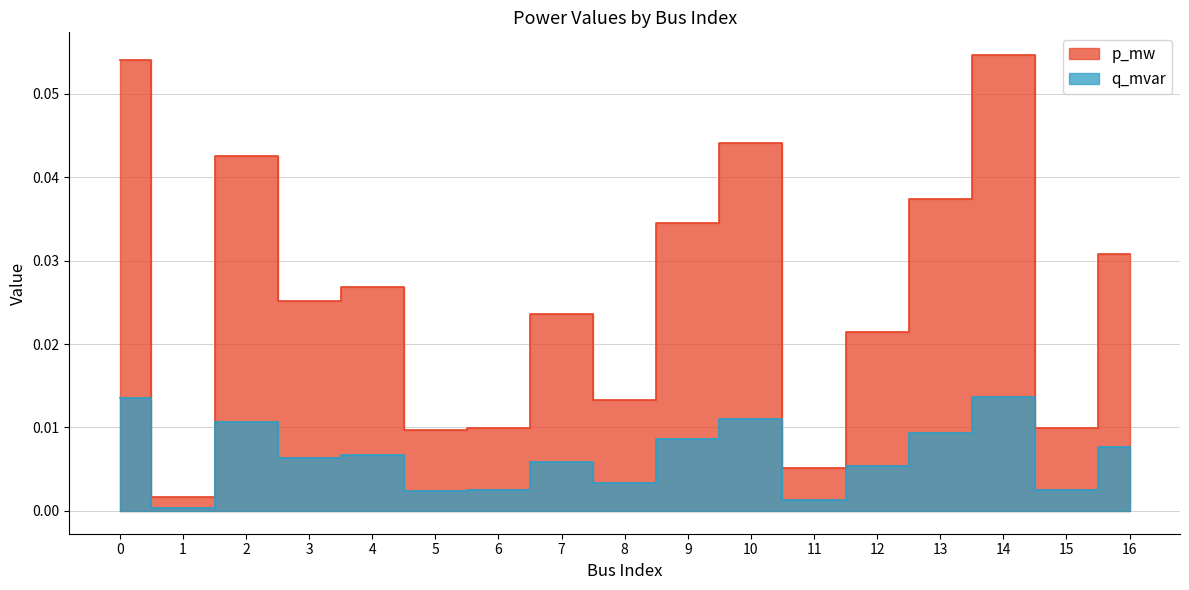

True or false: q_mvar and p_mw intersect in this chart.

False